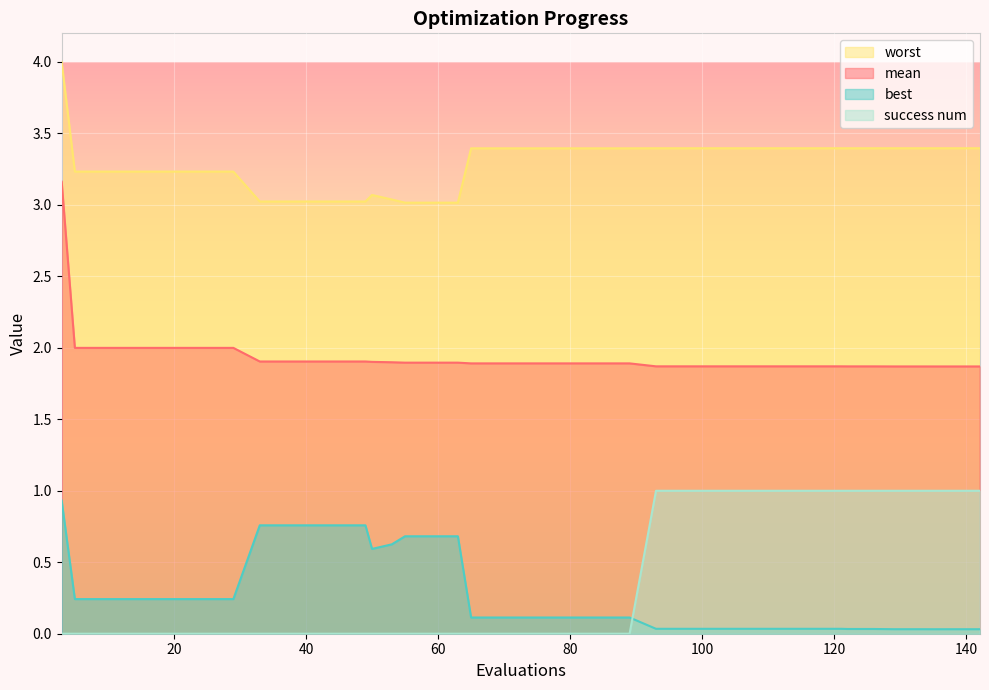

The success num series shows 0.5 at 5. True or false?

False